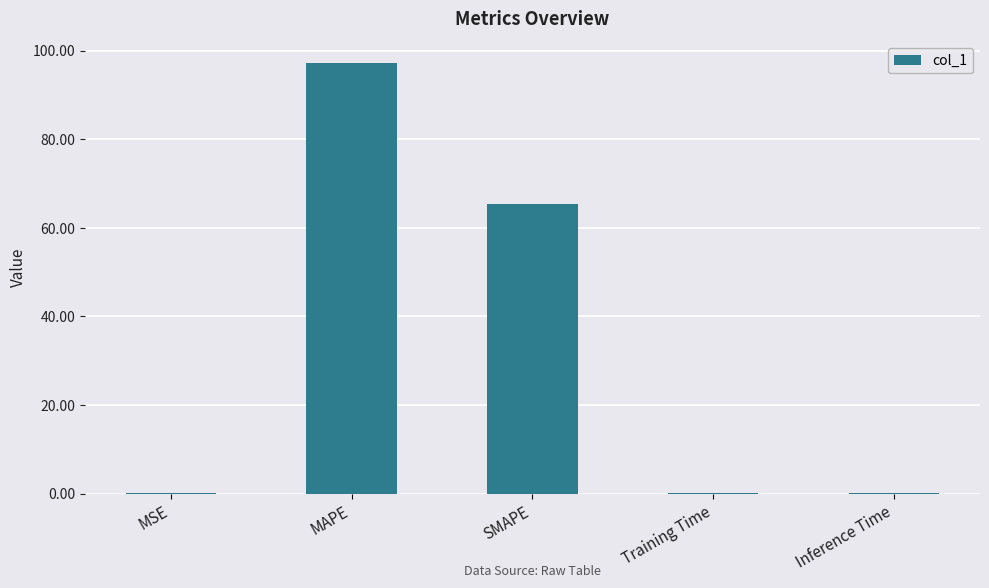

Are the bars horizontal?

No